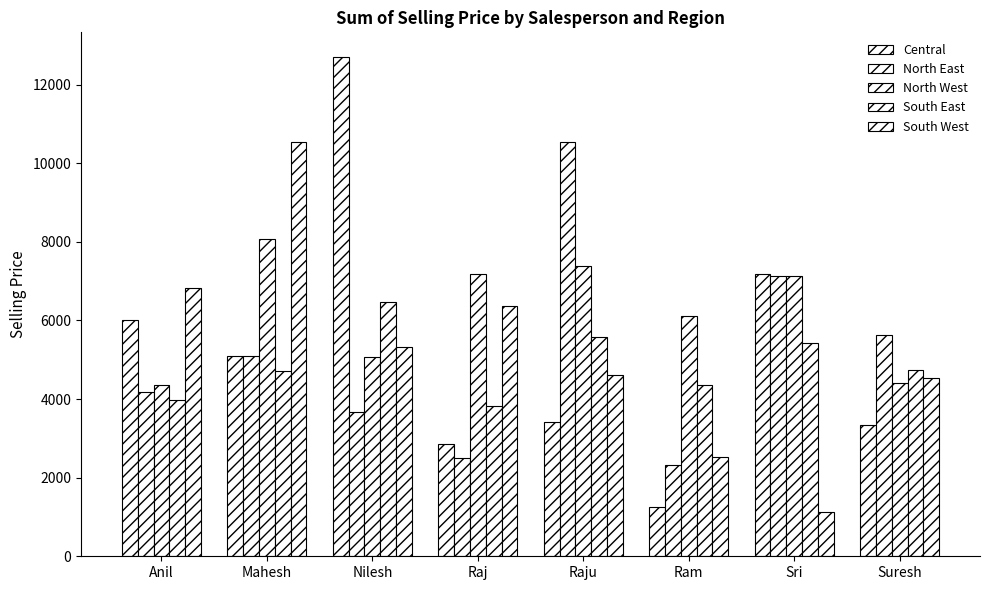

How many bars are there in total?

40